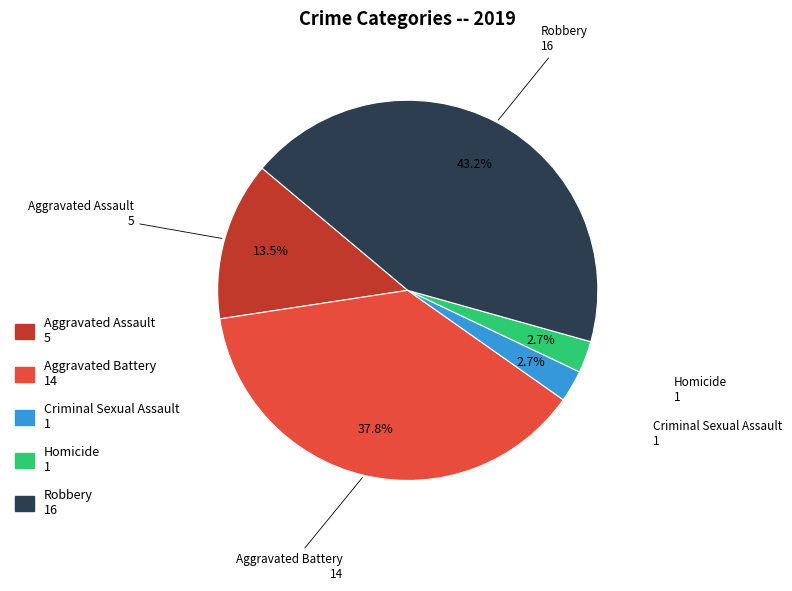

Which slice is the largest?

Robbery